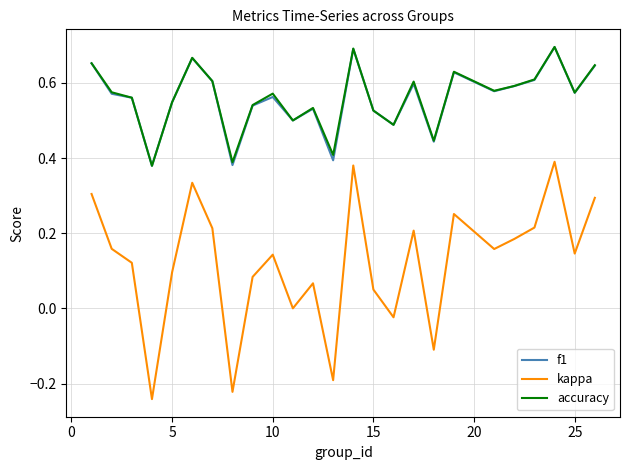

What are all the series names shown in the legend?

f1, kappa, accuracy